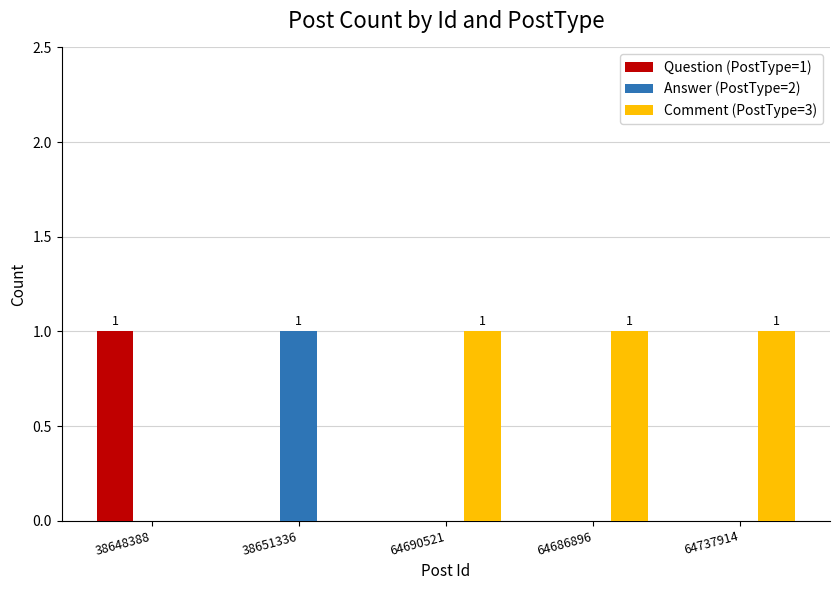

The value of Comment (PostType=3) at 64737914 is 1. True or false?

True